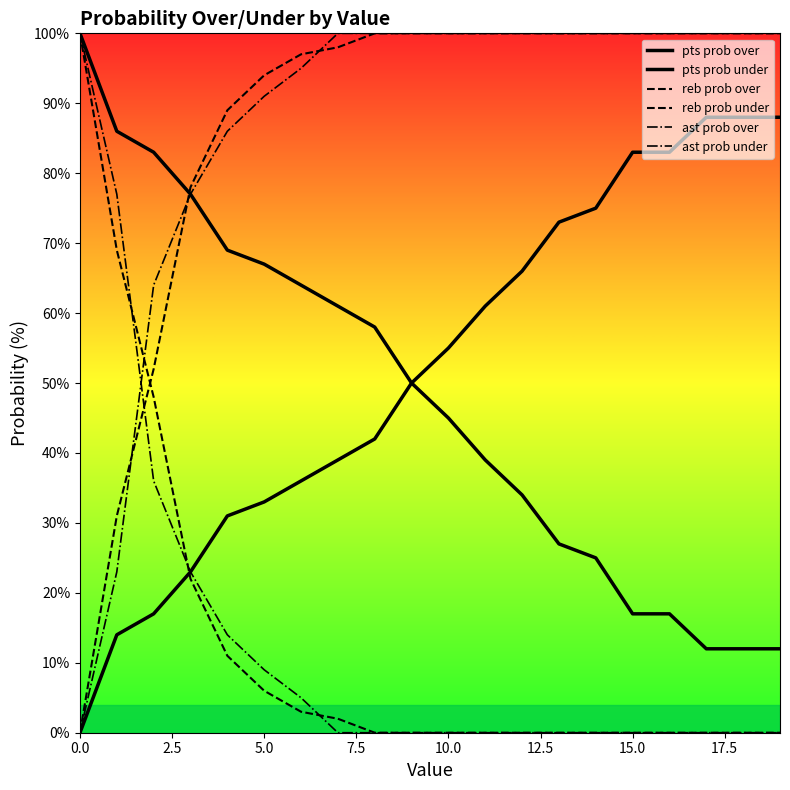

True or false: ast prob under and pts prob under cross at least once.

False